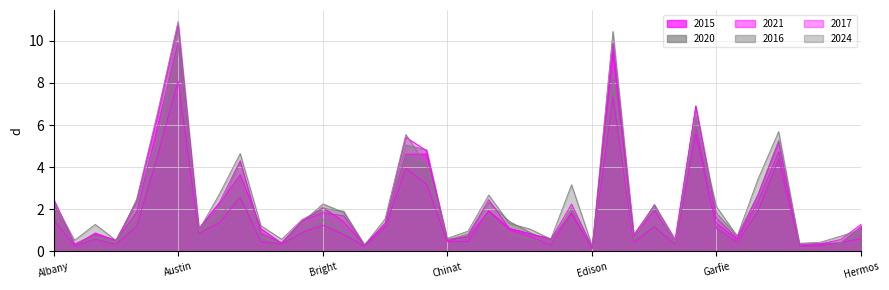

Between Burnside and Bucktown, which is larger?

Bucktown